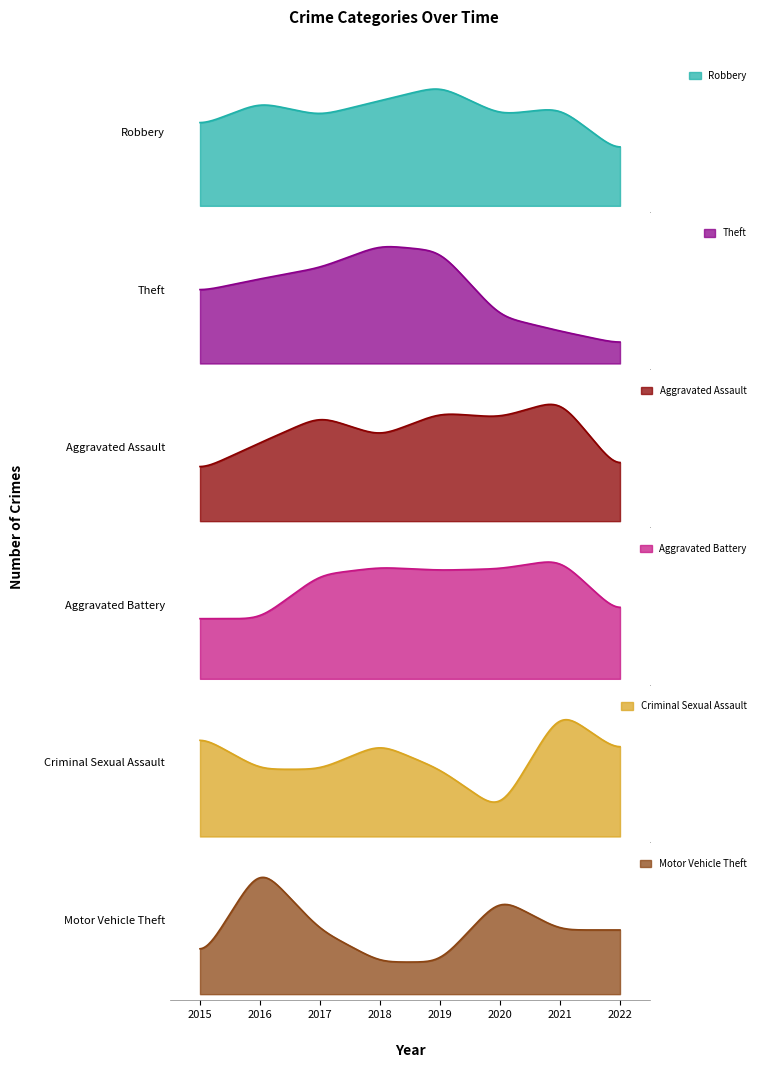

Where is Aggravated Battery nearest to the value 122?

2017